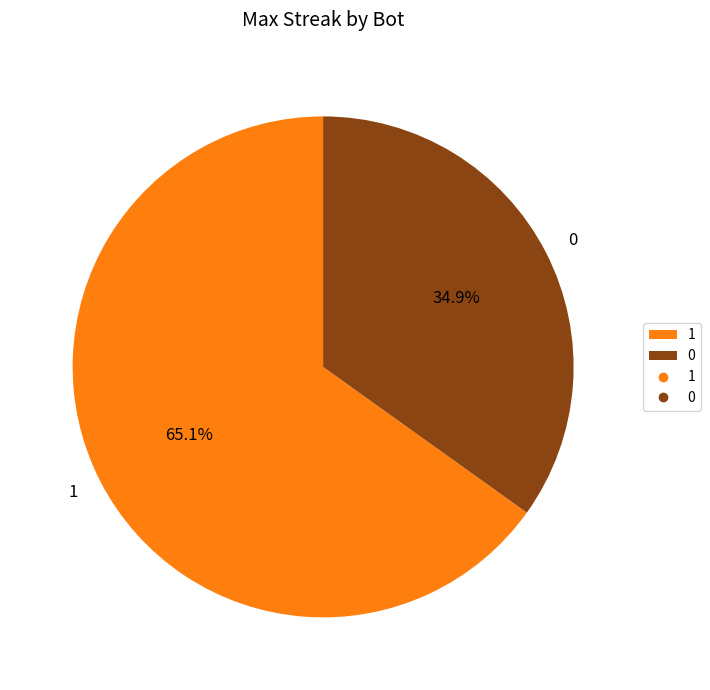

Rank the categories by value from lowest to highest.

0, 1